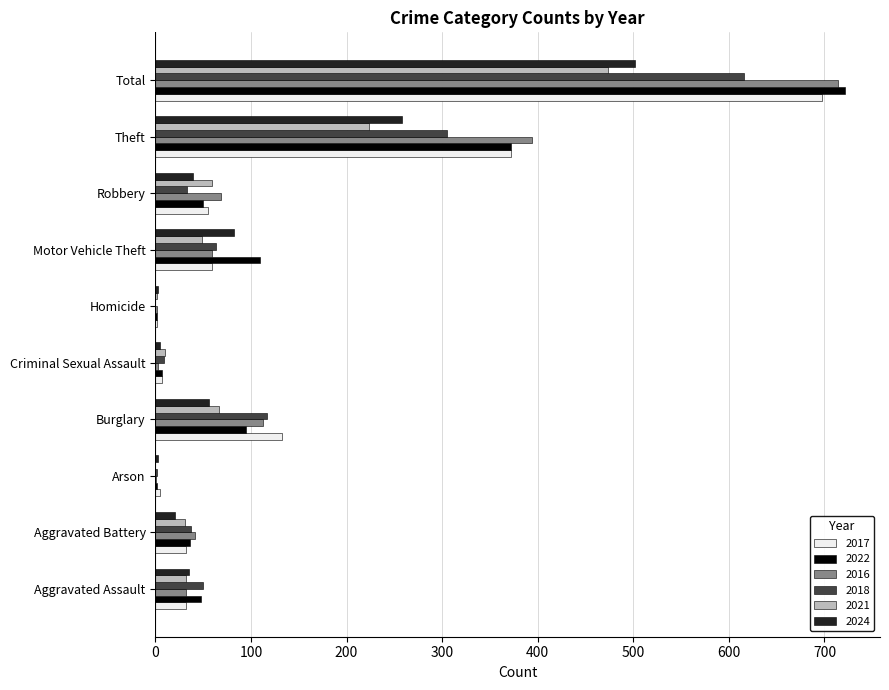

At which label is 2024 closest to 252?

Theft